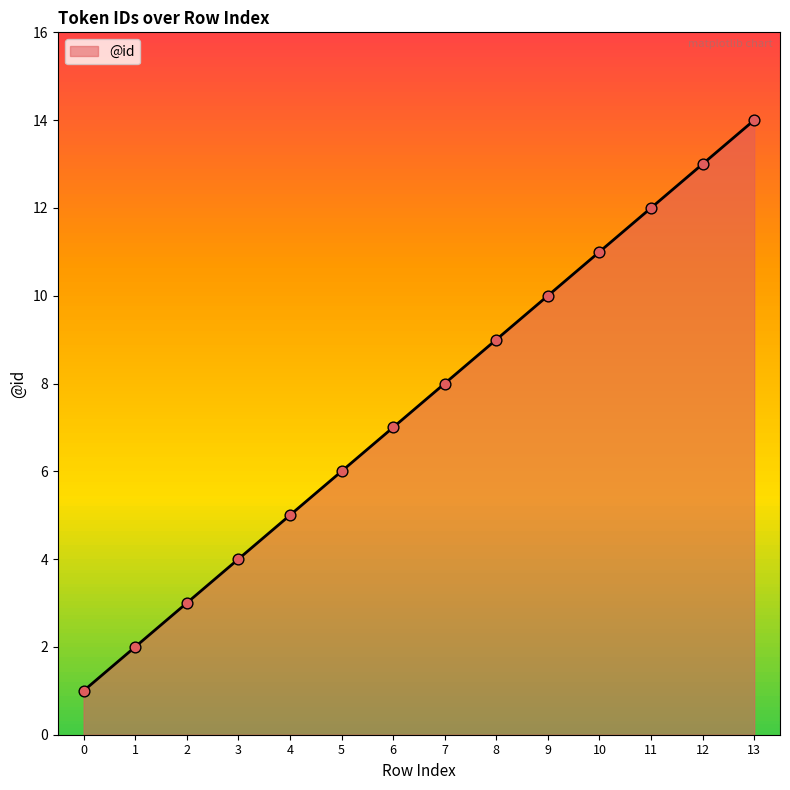

Approximately how many times larger is the value at 4 compared to 12?

0.4